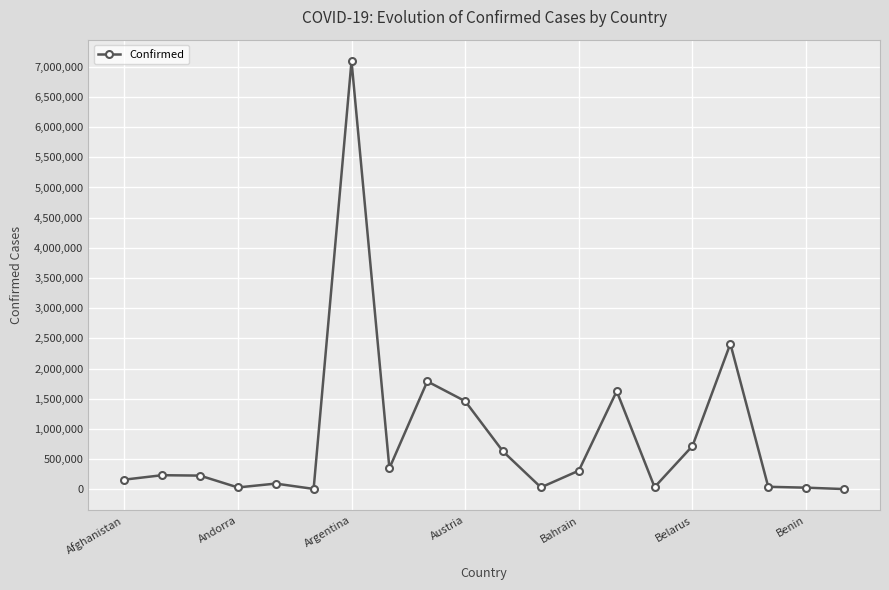

How many lines are shown in the chart?

1